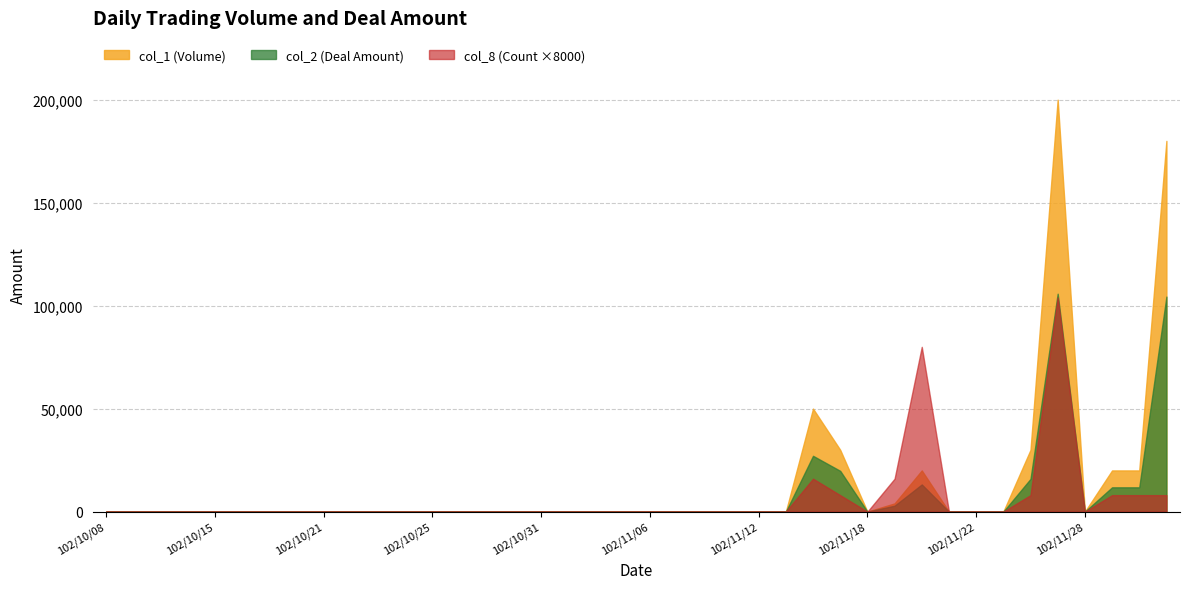

How many lines are shown in the chart?

3